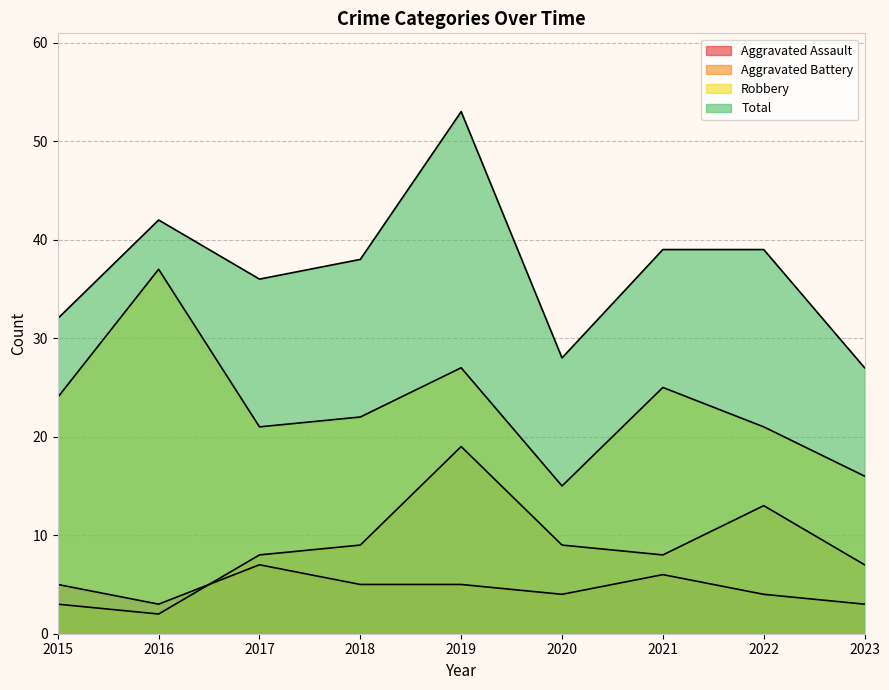

List the series in order of their peak value, highest first.

Total, Robbery, Aggravated Battery, Aggravated Assault